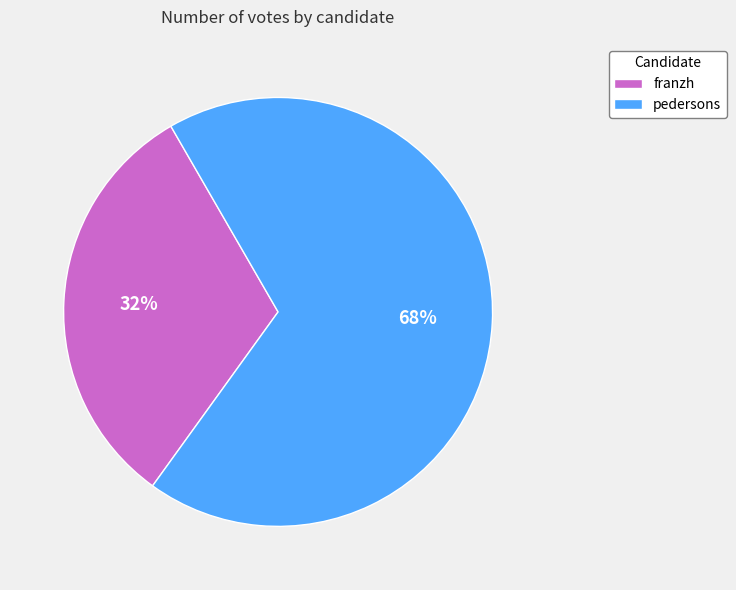

To the nearest percent, what is the average slice percentage?

50%